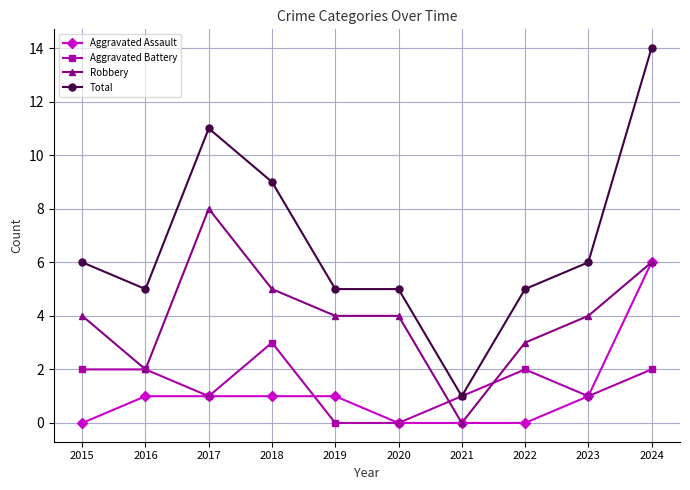

True or false: Aggravated Assault has a value of -3 at 2021.

False